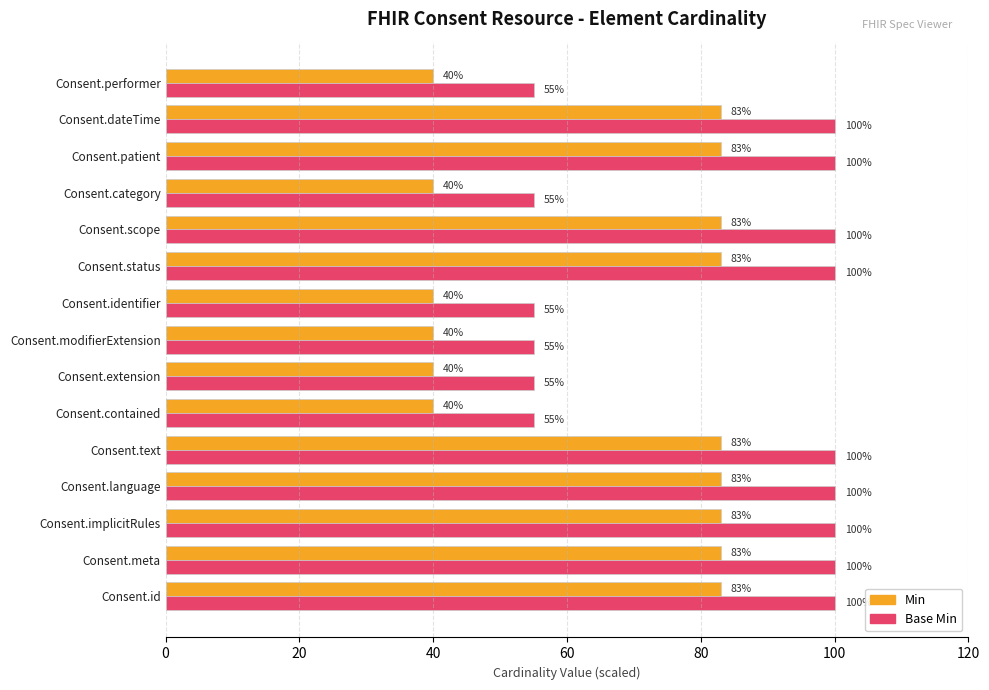

Is the value of Base Min at Consent.language greater than the value of Min at Consent.performer?

Yes